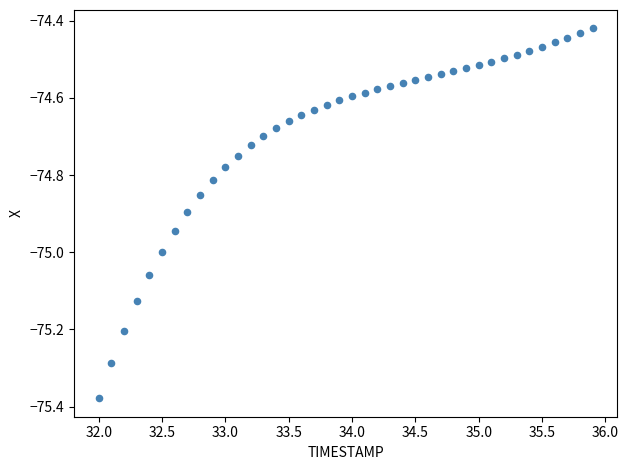

What is the range of X values (max minus min)?

3.9